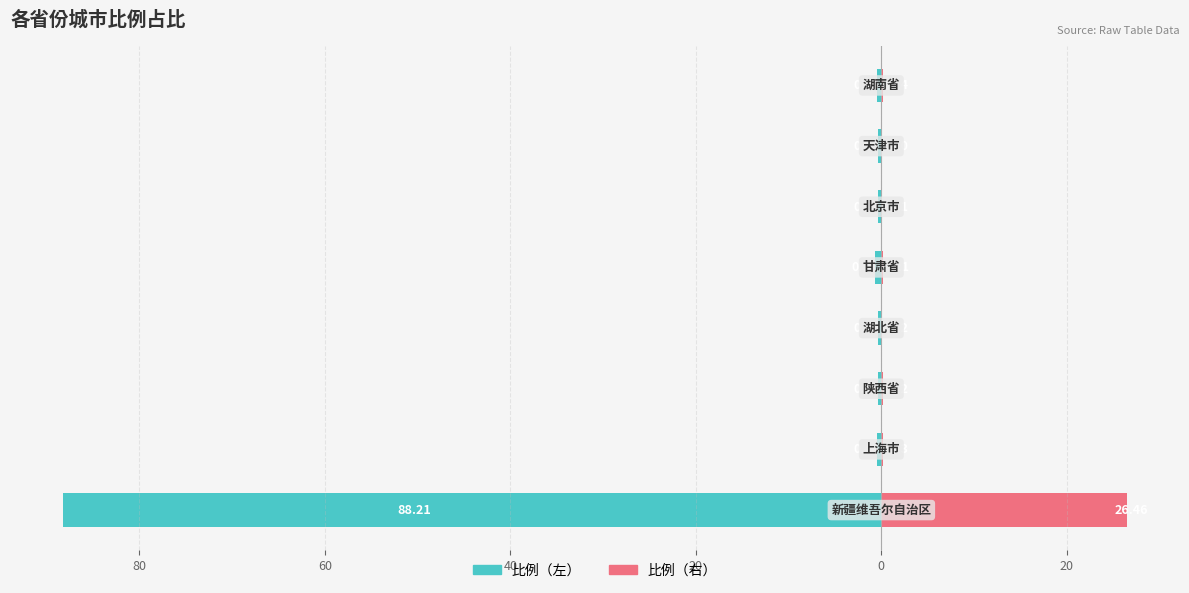

What is the difference between the maximum and minimum values in the 比例（右） series?

26.4